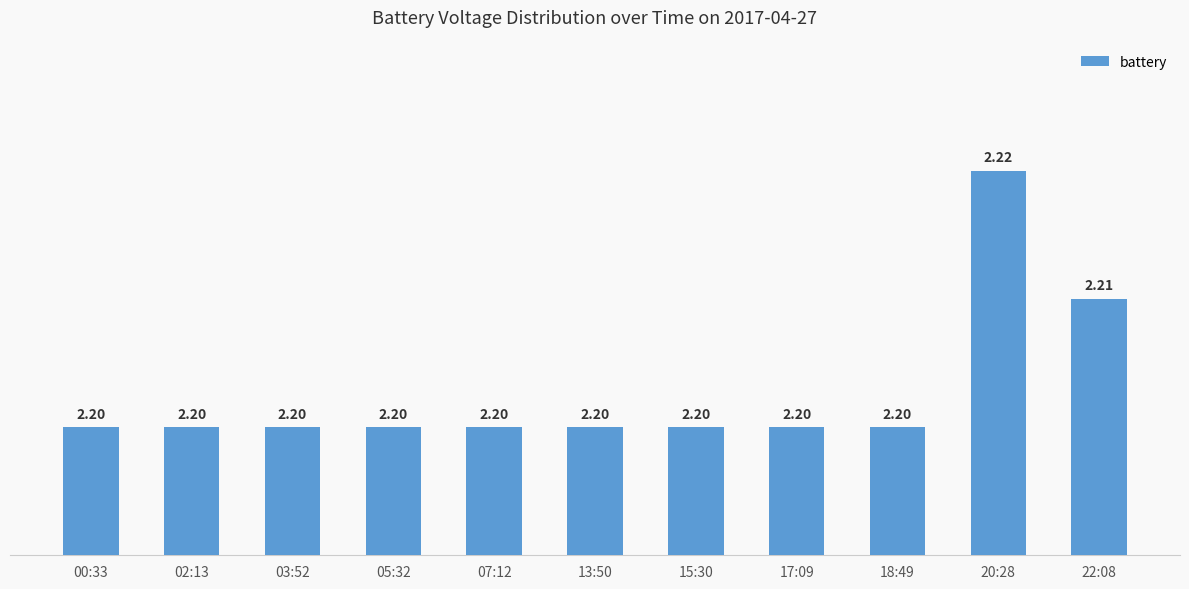

Are the bars horizontal?

No